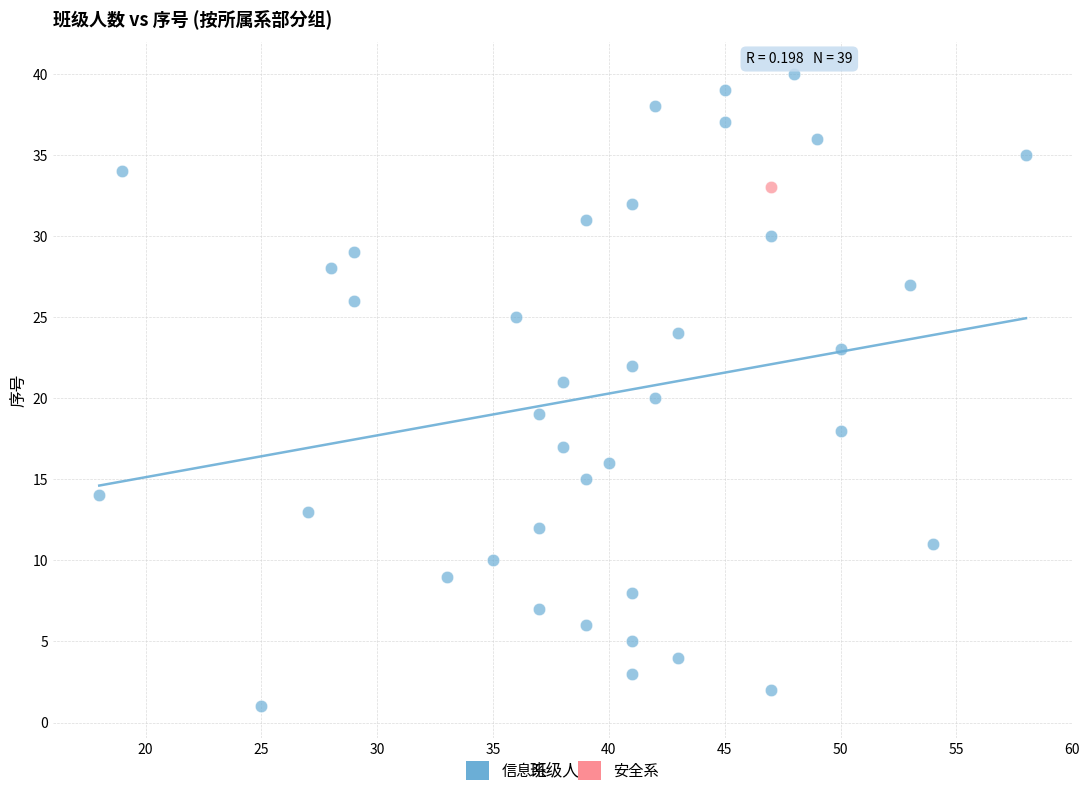

What are all the series names shown in the legend?

信息系, 安全系